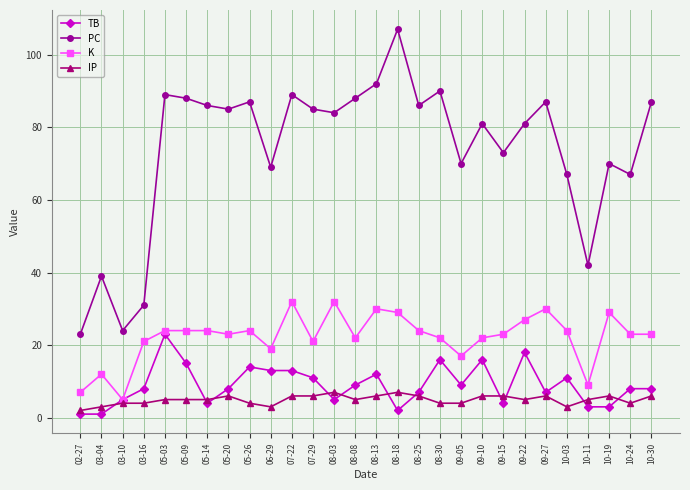

The value of PC at 08-30 is 90. True or false?

True